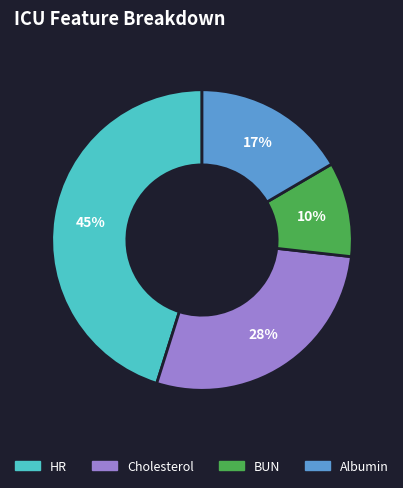

To the nearest percent, what is the difference between the largest and smallest slice percentages?

35%